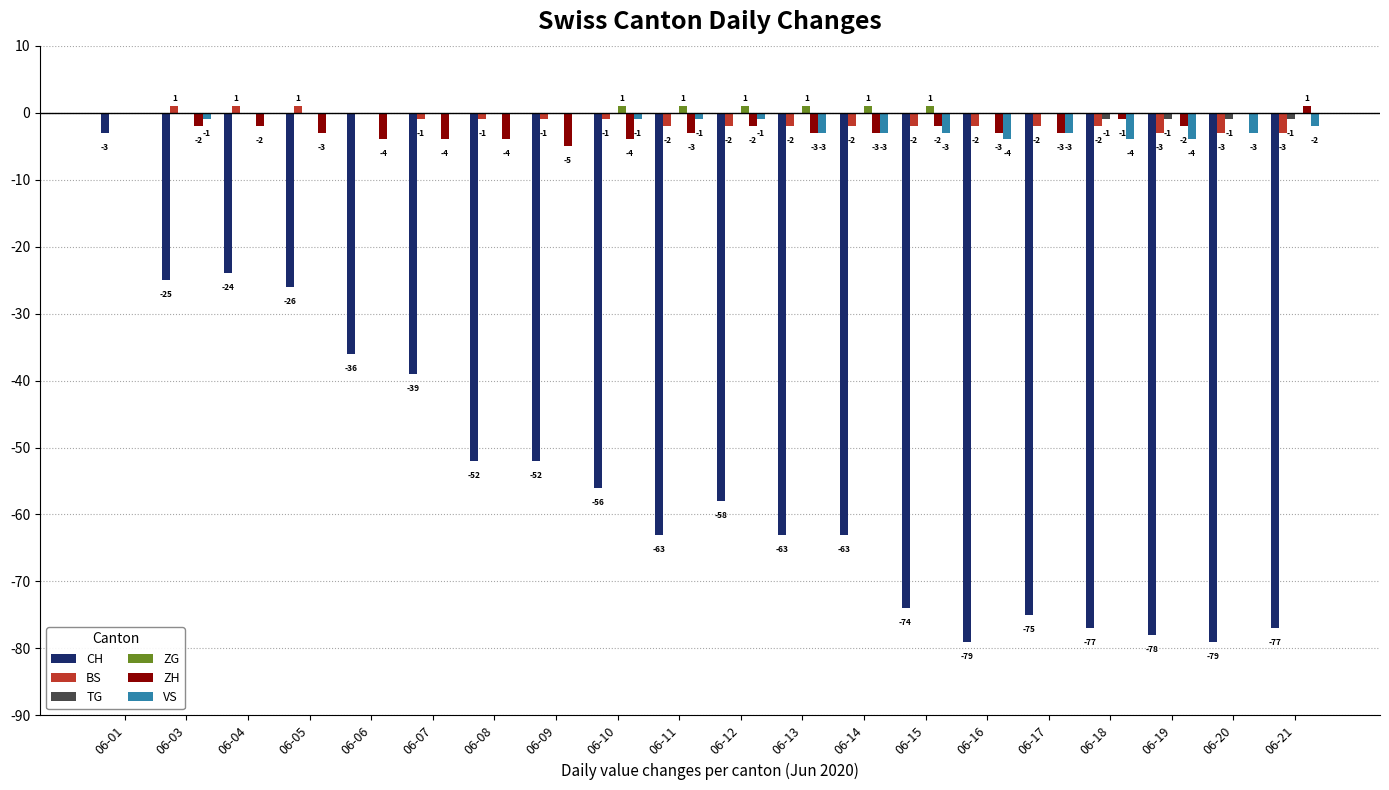

What is the sum of all TG values?

-4